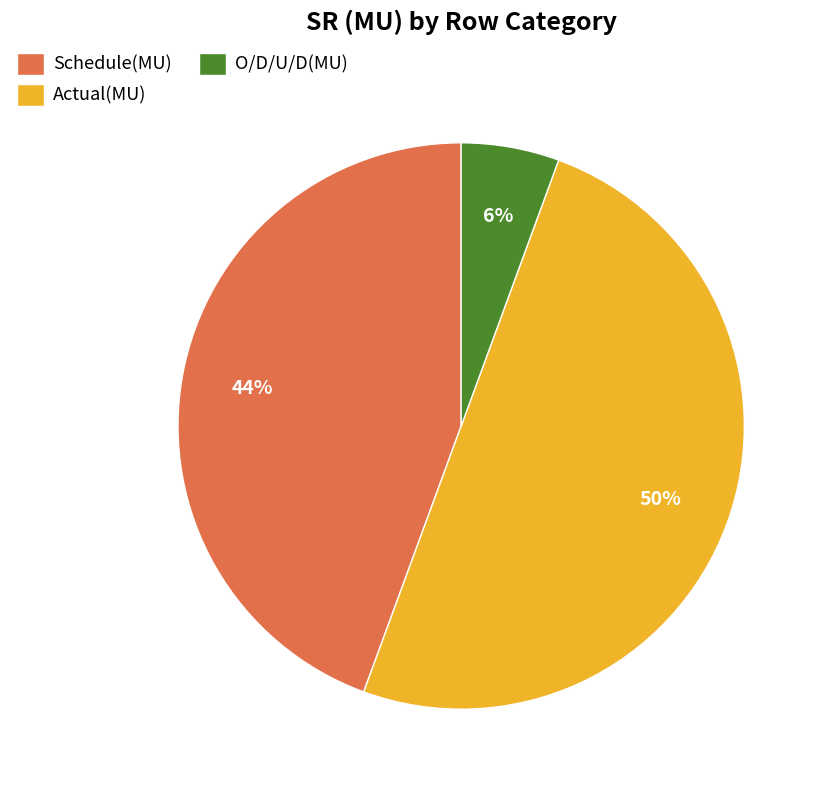

How many segments does this pie chart have?

3